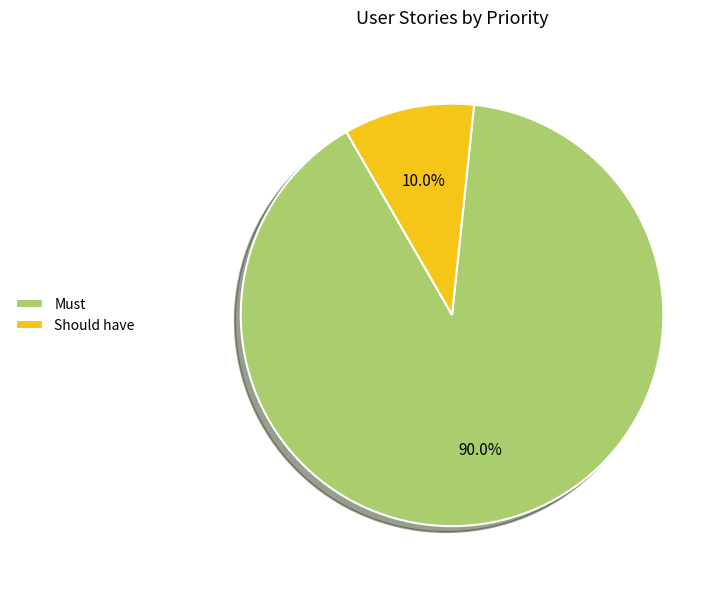

To the nearest percent, what is the average slice percentage?

50%